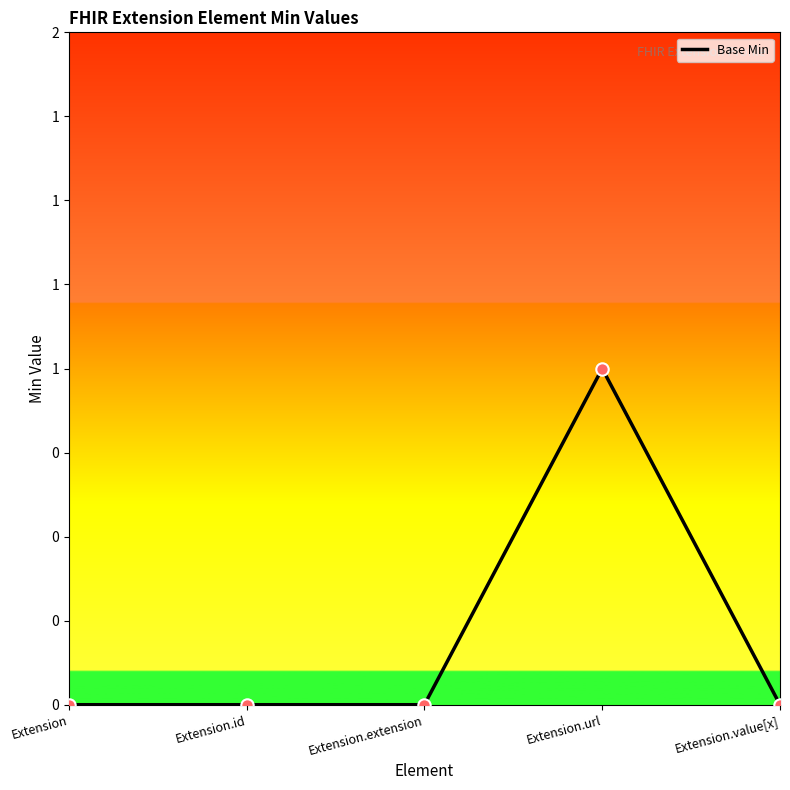

Between Extension.extension and Extension, which is larger?

Extension.extension